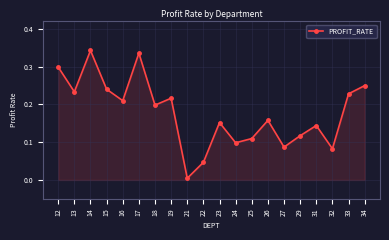

The value at 12 is 0.3. True or false?

True